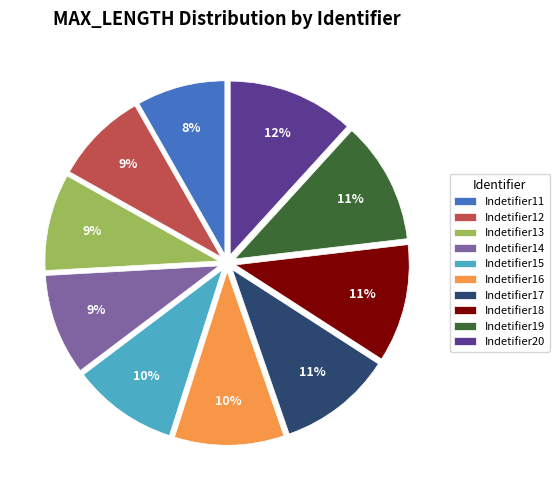

Which has a higher value, Indetifier11 or Indetifier13?

Indetifier13